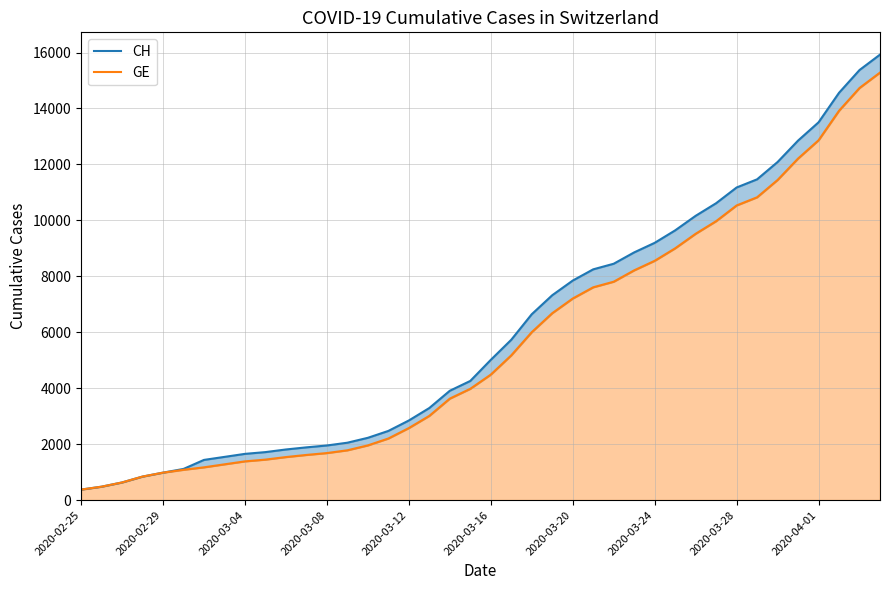

List the series in order of their peak value, lowest first.

GE, CH